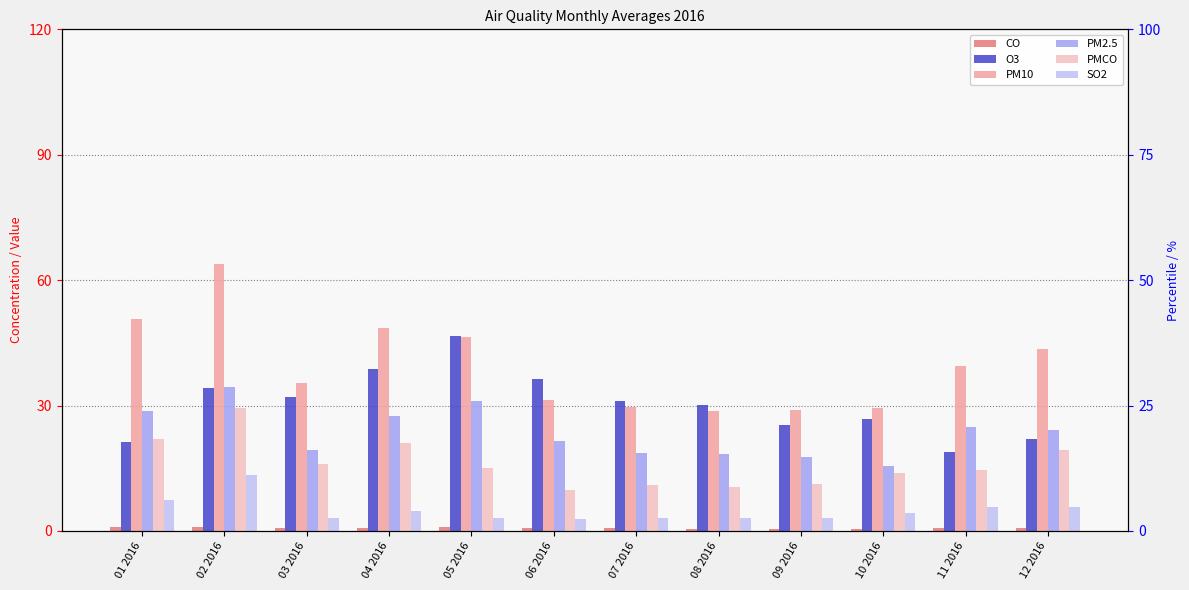

What is the difference between the highest and lowest values at 04 2016?

47.6